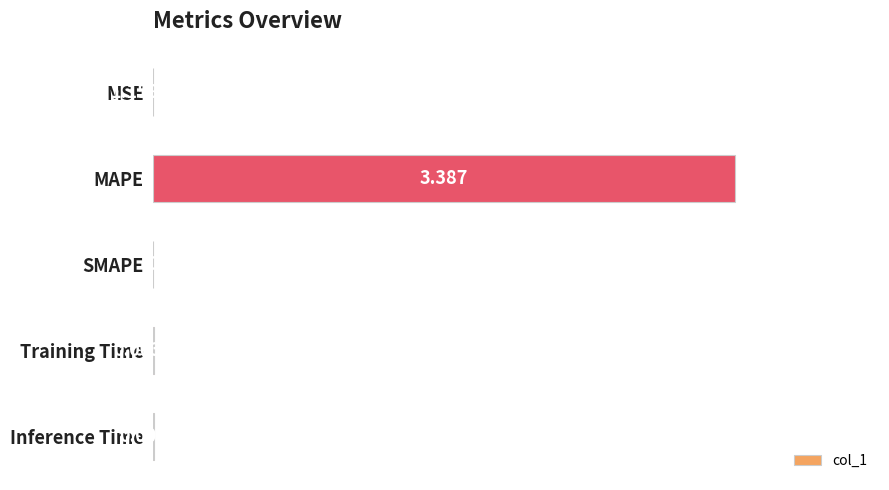

Which has a higher value, MAPE or Training Time?

MAPE